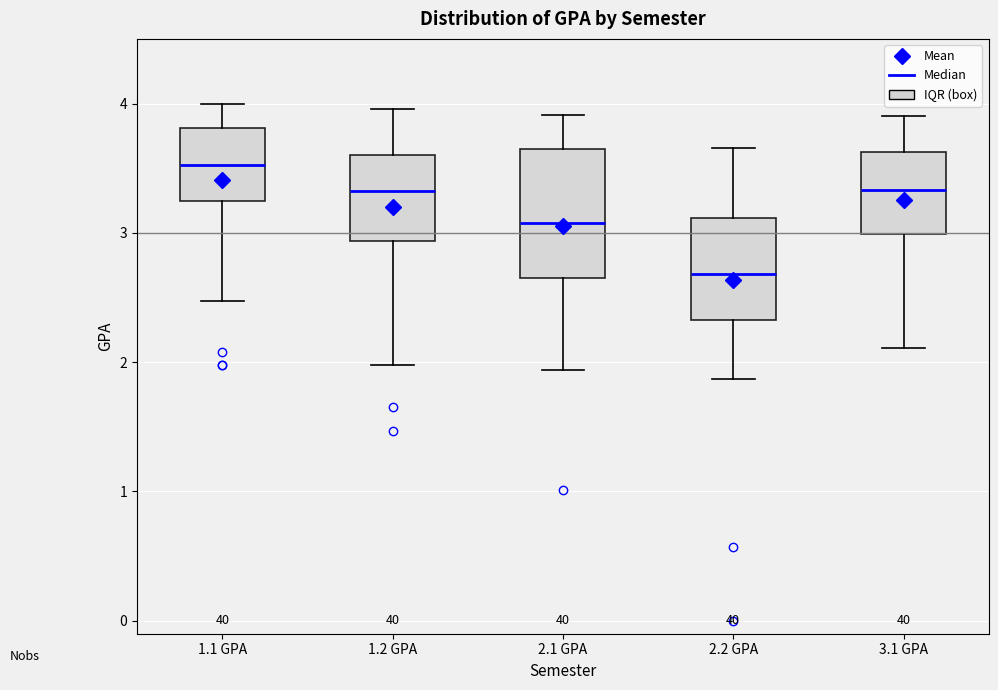

Reading left to right, read every box against the y-axis: the position of its median line, the range the box covers, and the ends of its whiskers. The values are not printed on the chart, so give them approximately, as read against the axis.

1.1 GPA: median 3.5, box 3.3 to 3.8, whiskers 2.5 to 4.0
1.2 GPA: median 3.3, box 2.9 to 3.6, whiskers 2.0 to 4.0
2.1 GPA: median 3.1, box 2.6 to 3.7, whiskers 1.9 to 3.9
2.2 GPA: median 2.7, box 2.3 to 3.1, whiskers 1.9 to 3.7
3.1 GPA: median 3.3, box 3.0 to 3.6, whiskers 2.1 to 3.9